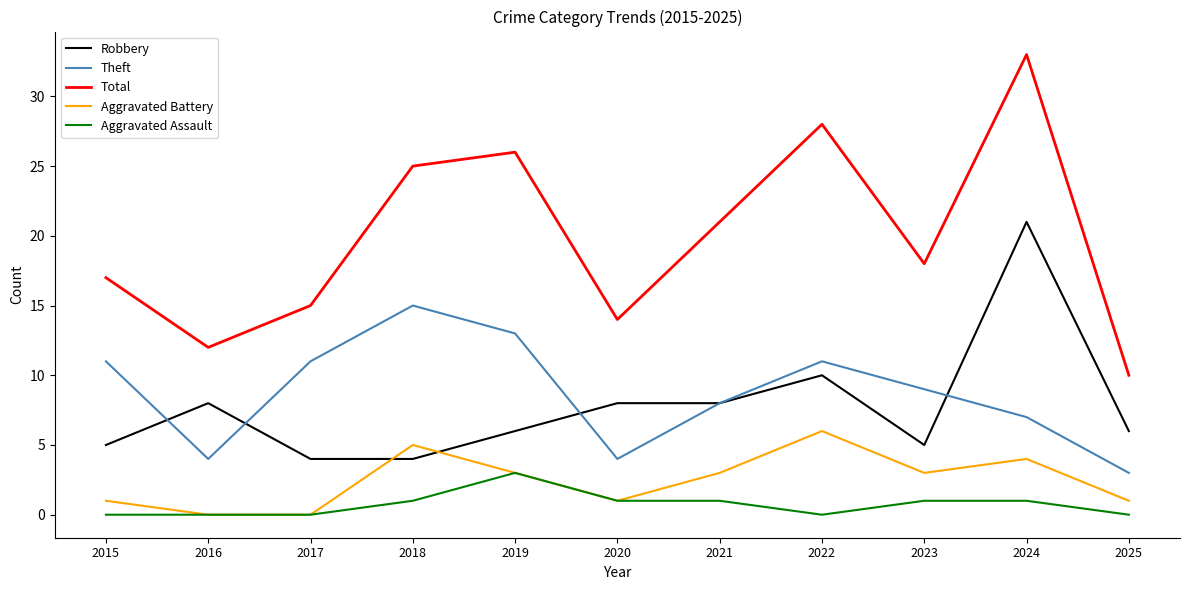

Is the value of Aggravated Assault at 2024 greater than the value of Aggravated Battery at 2018?

No